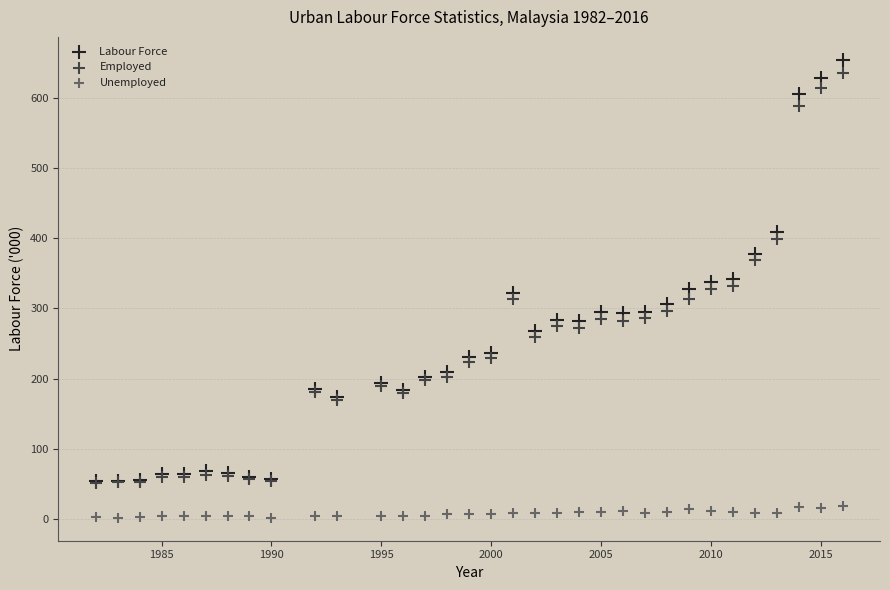

Which series has the widest spread of Y values?

Labour Force